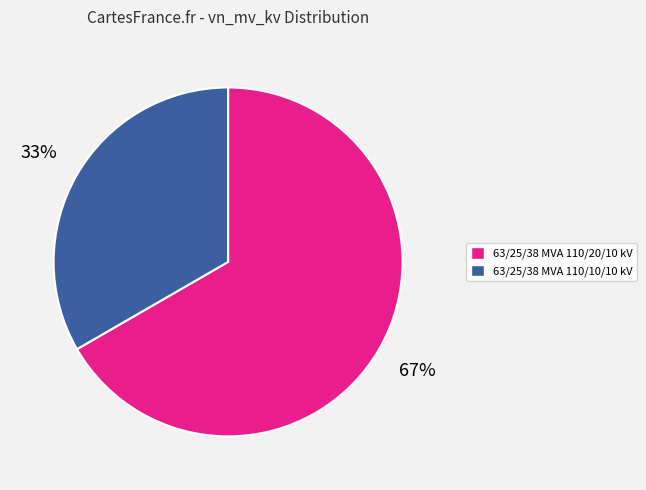

Approximately how many times larger is the value at 63/25/38 MVA 110/20/10 kV compared to 63/25/38 MVA 110/10/10 kV?

2.0